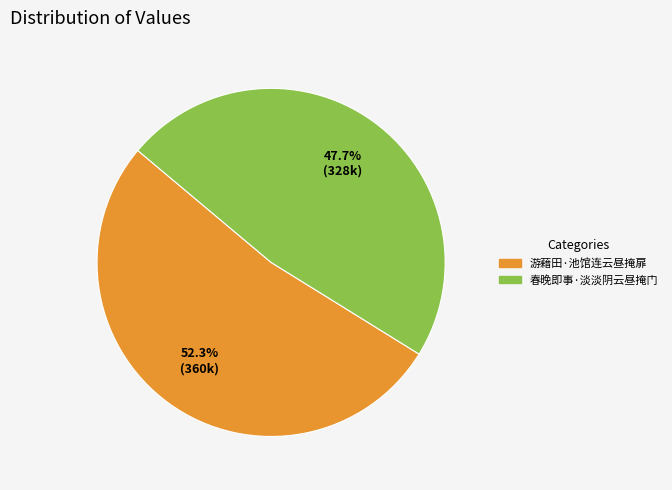

To the nearest percent, what is the combined percentage of 春晚即事·淡淡阴云昼掩门 and 游藉田·池馆连云昼掩扉?

100%